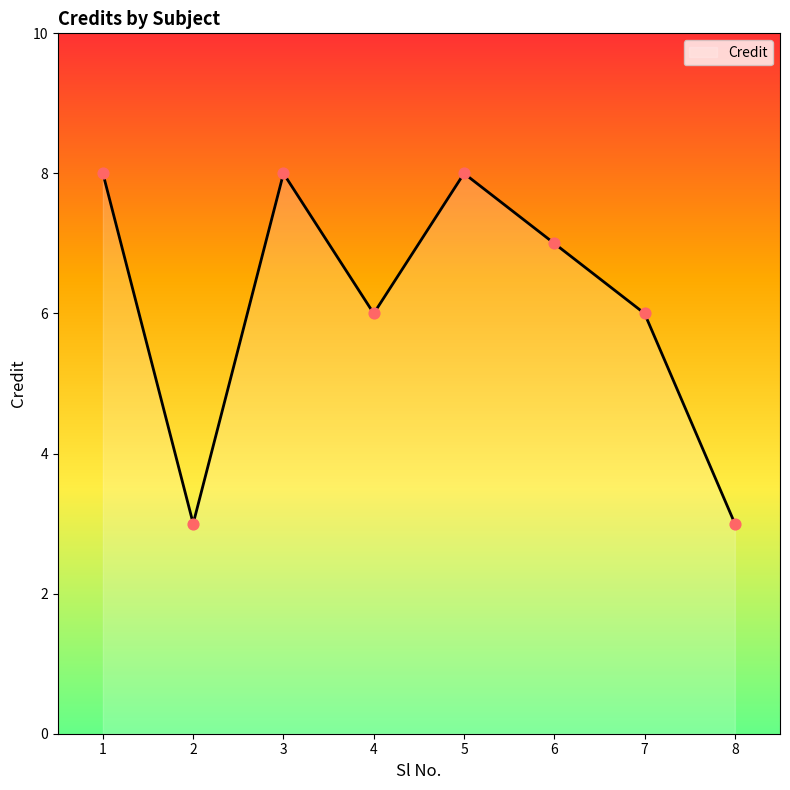

What is the change in value from 1 to 2?

-5